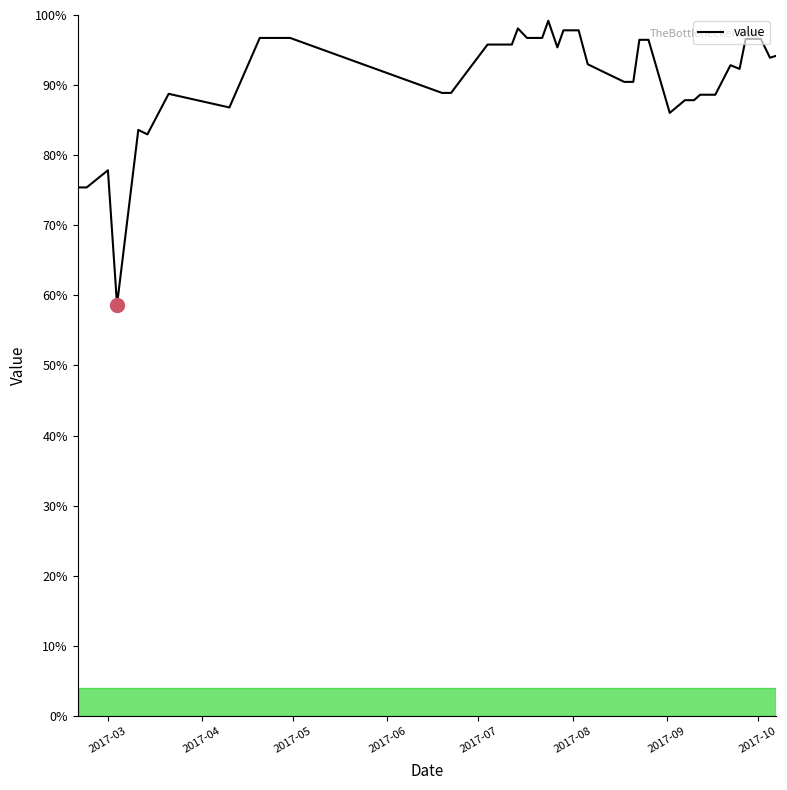

What is the minimum value shown in the chart?

58.7